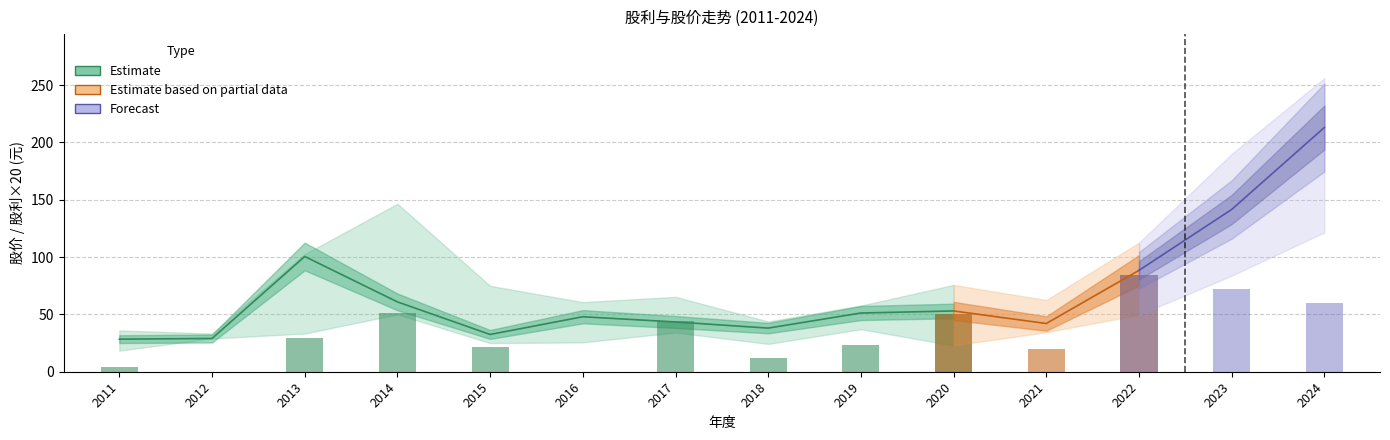

What is the difference between the highest and lowest values at 2015?

73.8